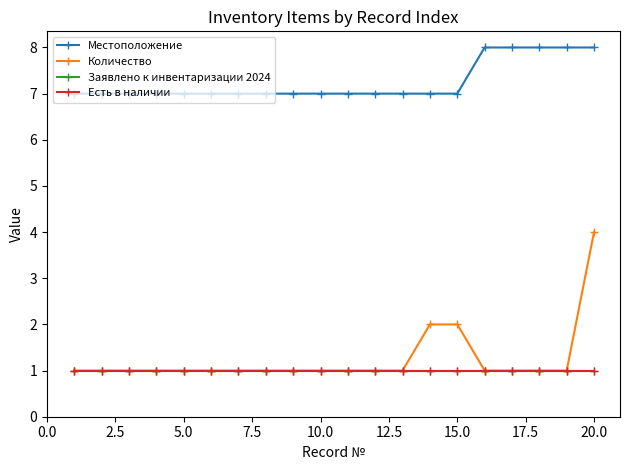

Reading left to right, what are all the values shown in this chart?

Местоположение: 7	7	7	7	7	7	7	7	7	7	7	7	7	7	7	8	8	8	8	8
Количество: 1	1	1	1	1	1	1	1	1	1	1	1	1	2	2	1	1	1	1	4
Заявлено к инвентаризации 2024: 1	1	1	1	1	1	1	1	1	1	1	1	1	1	1	1	1	1	1	1
Есть в наличии: 1	1	1	1	1	1	1	1	1	1	1	1	1	1	1	1	1	1	1	1